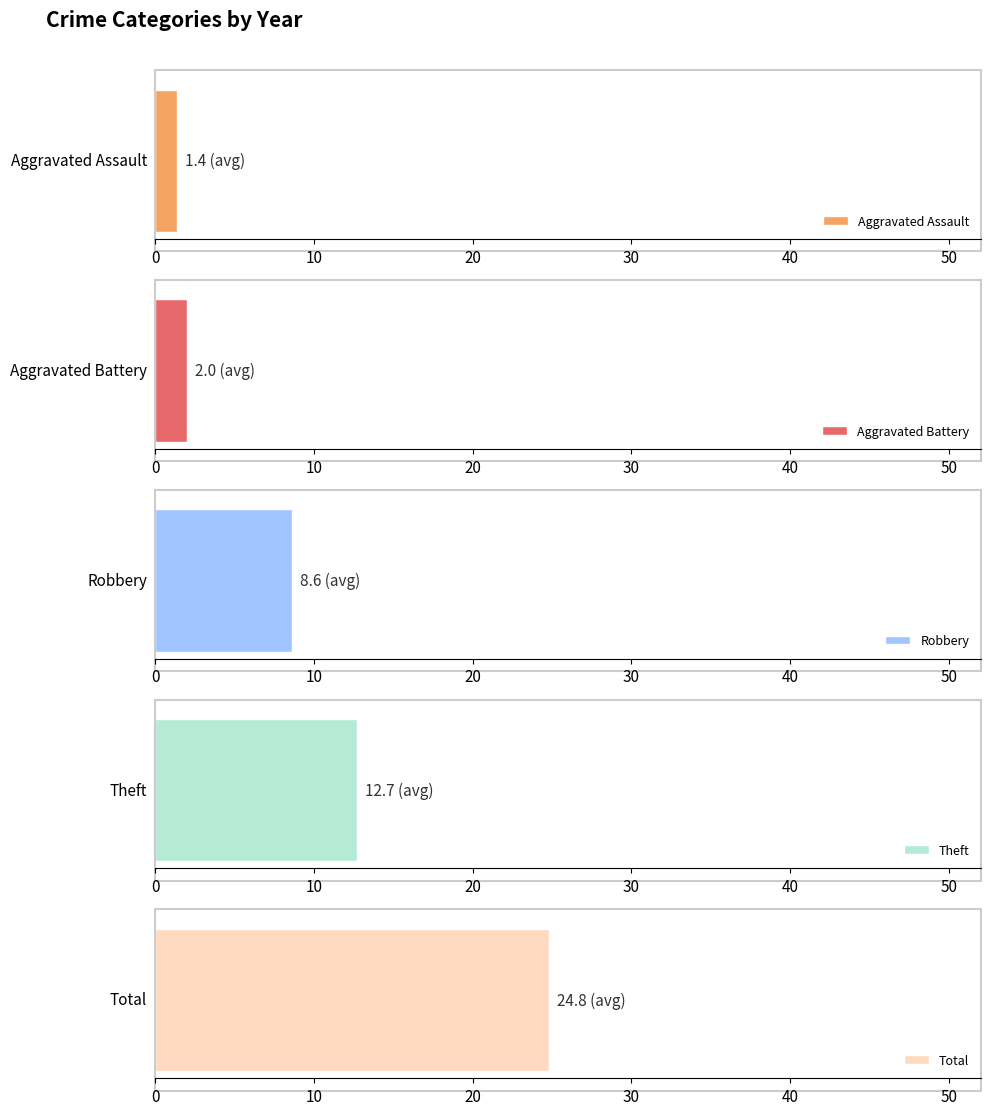

The value of Aggravated Assault at 2017 is 3. True or false?

False